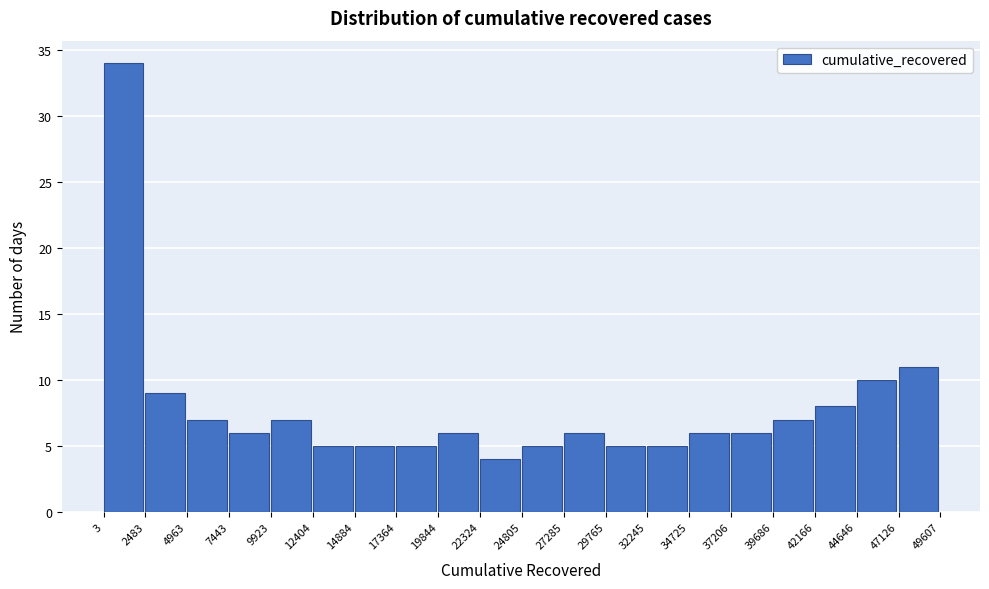

How tall is the bar that spans 22324 to 24805 on the x-axis? The values are not printed on the chart, so give them approximately, as read against the axis.

4